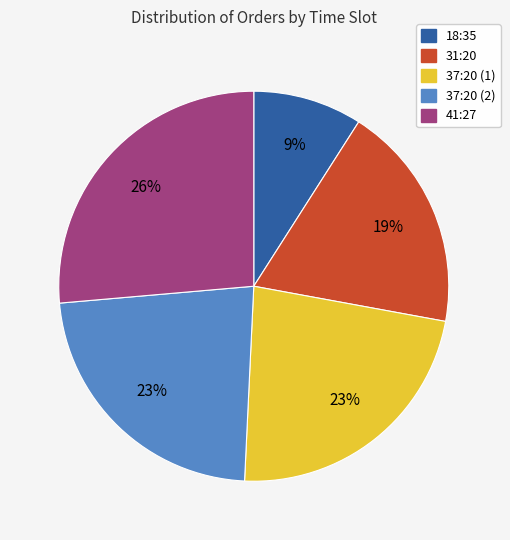

To the nearest percent, what is the average slice percentage?

20%